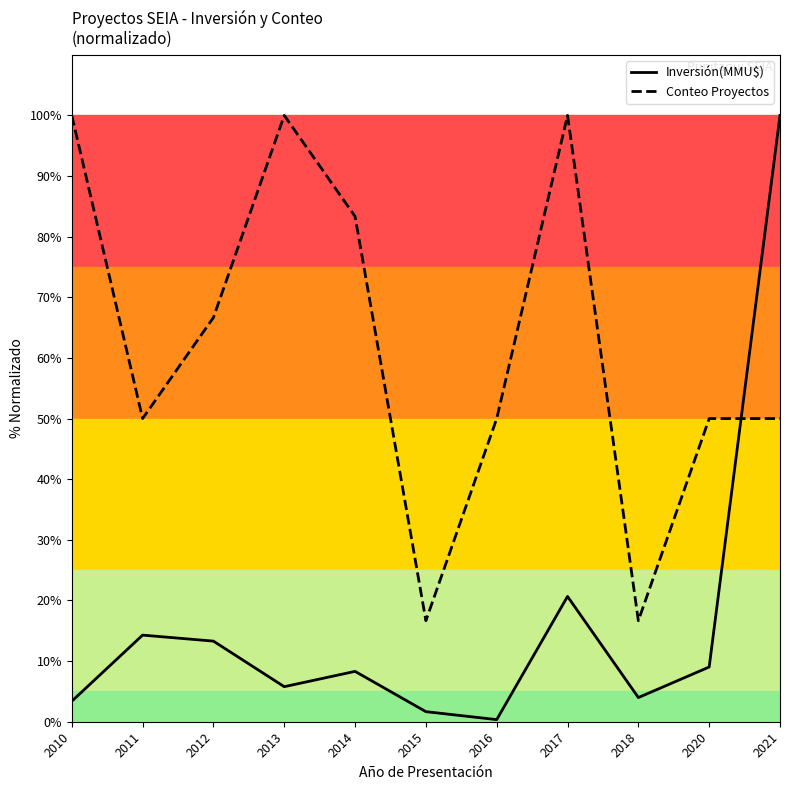

Is this an area chart (filled region under the line)?

No